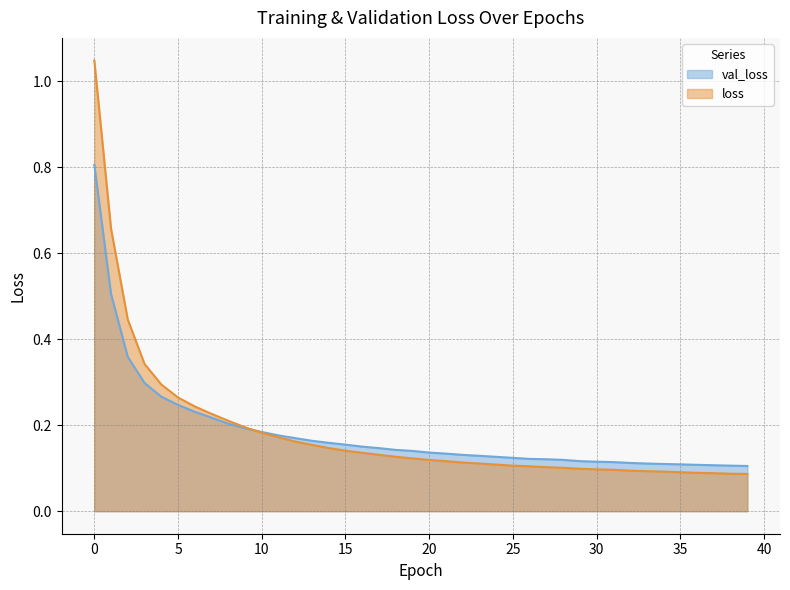

True or false: loss has more than 2 points higher than both neighbors.

False